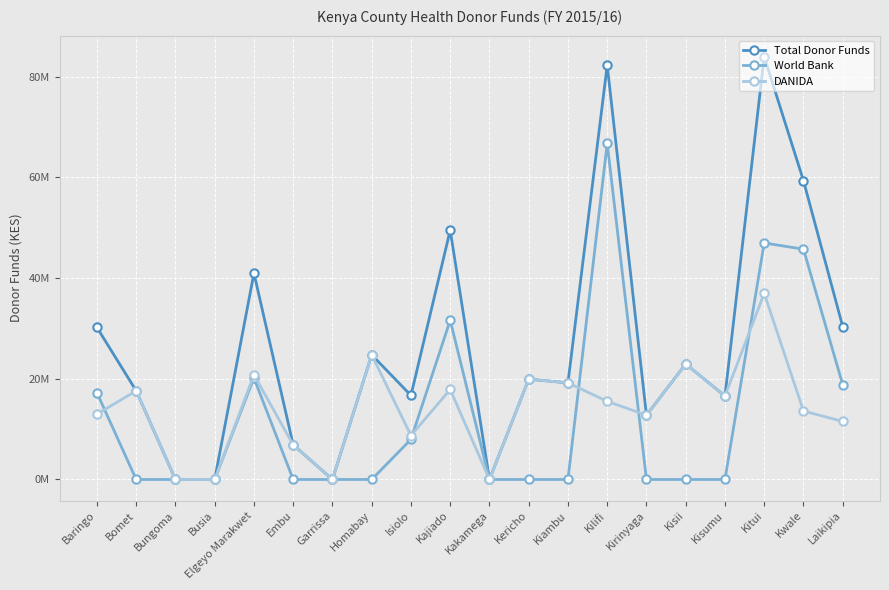

At which category is the sum across all series the highest?

Kitui